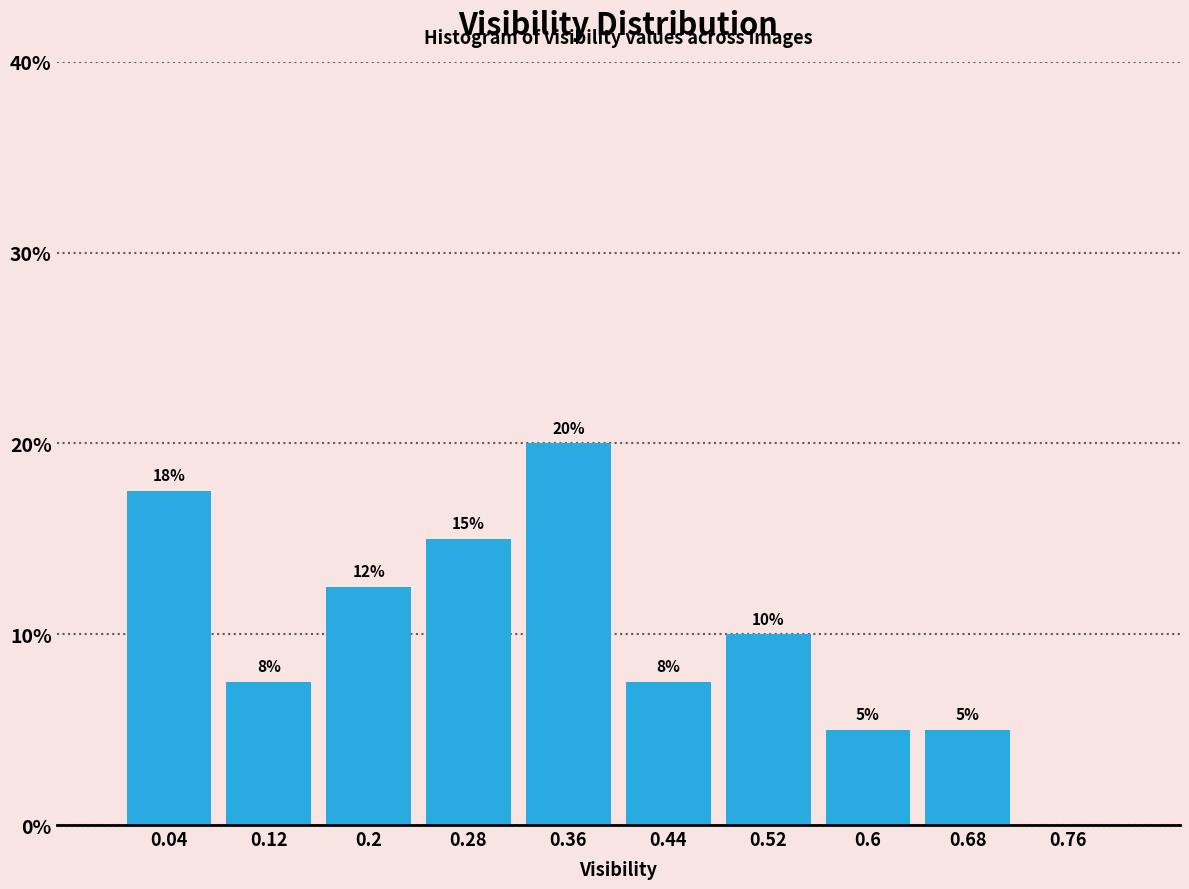

Over which range of the x-axis is the bar tallest?

0.32 to 0.40